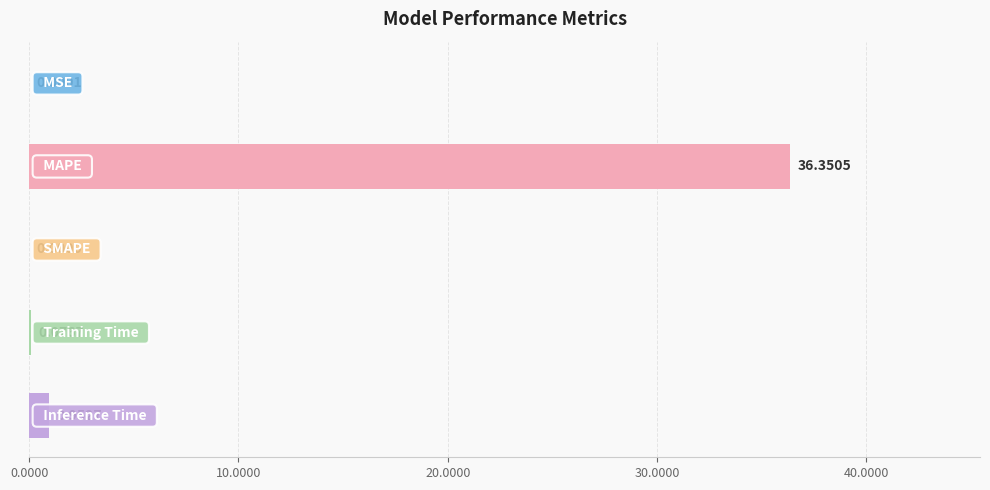

What is the sum of all values?

37.4